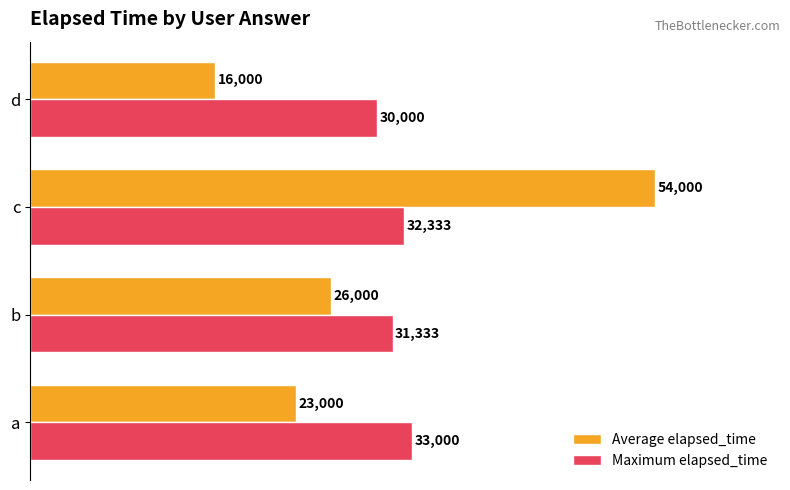

Rank the categories by Maximum elapsed_time value from lowest to highest.

d, b, c, a